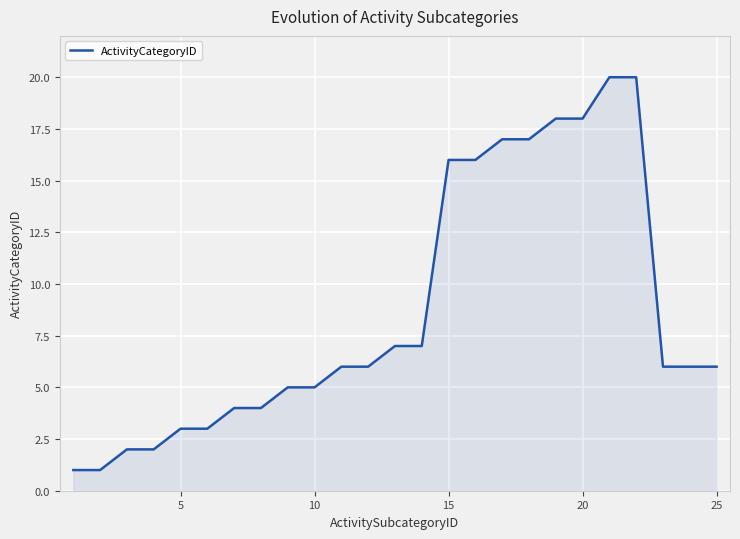

What is the maximum value shown in the chart?

20